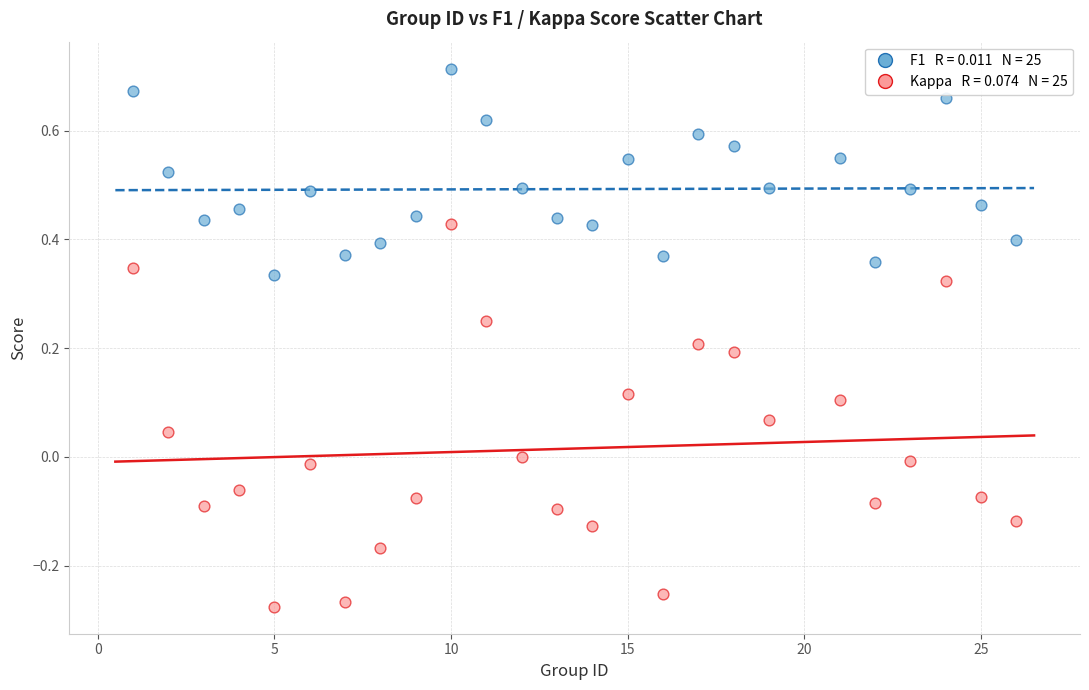

Across all data points, what is the range of Y values (max minus min)?

1.0